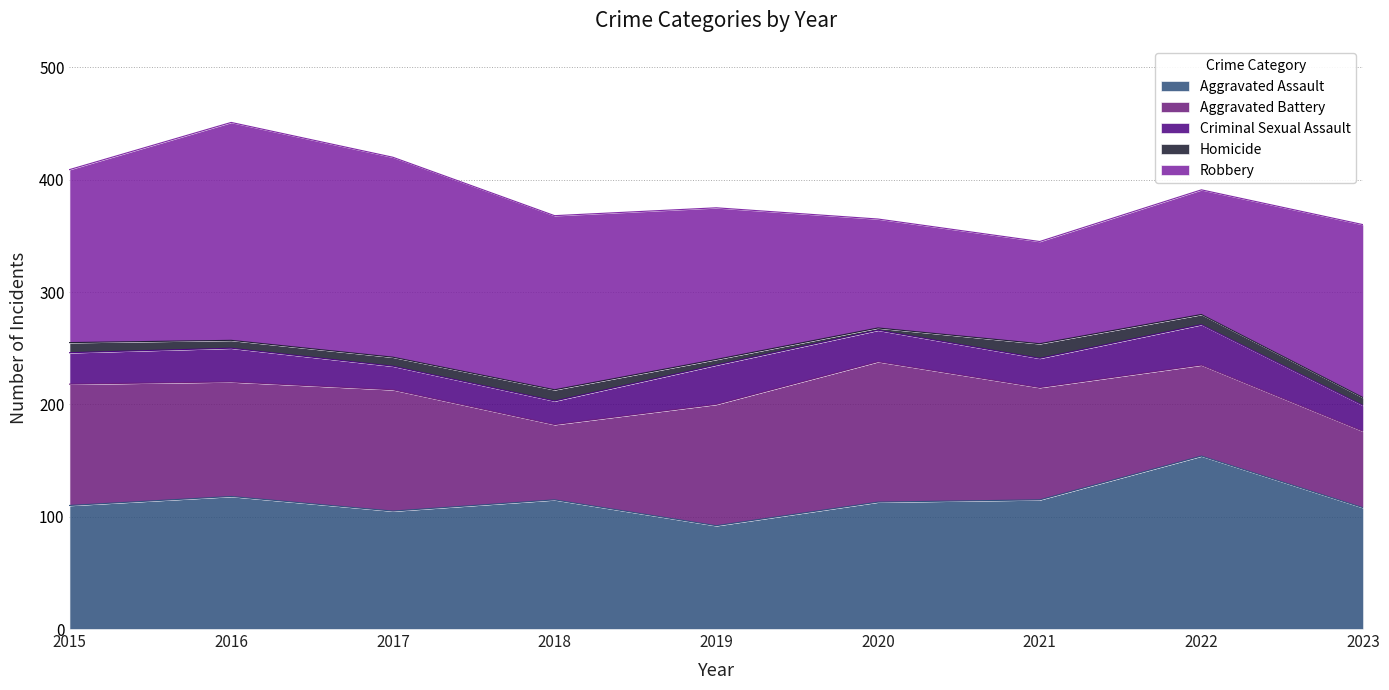

At which category is the sum across all series the highest?

2016